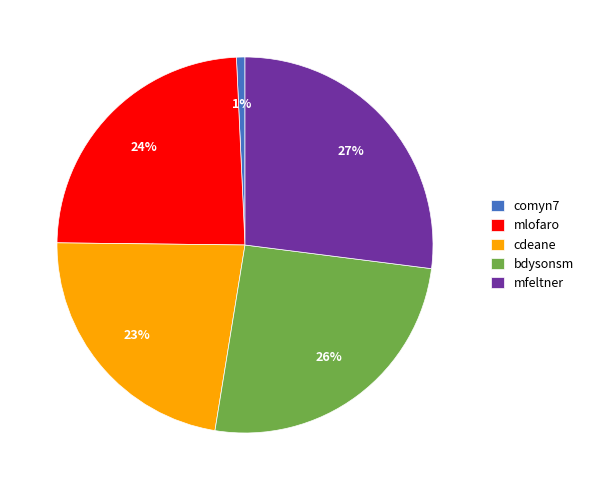

To the nearest percent, what is the difference between the mlofaro and cdeane slice percentages?

1%